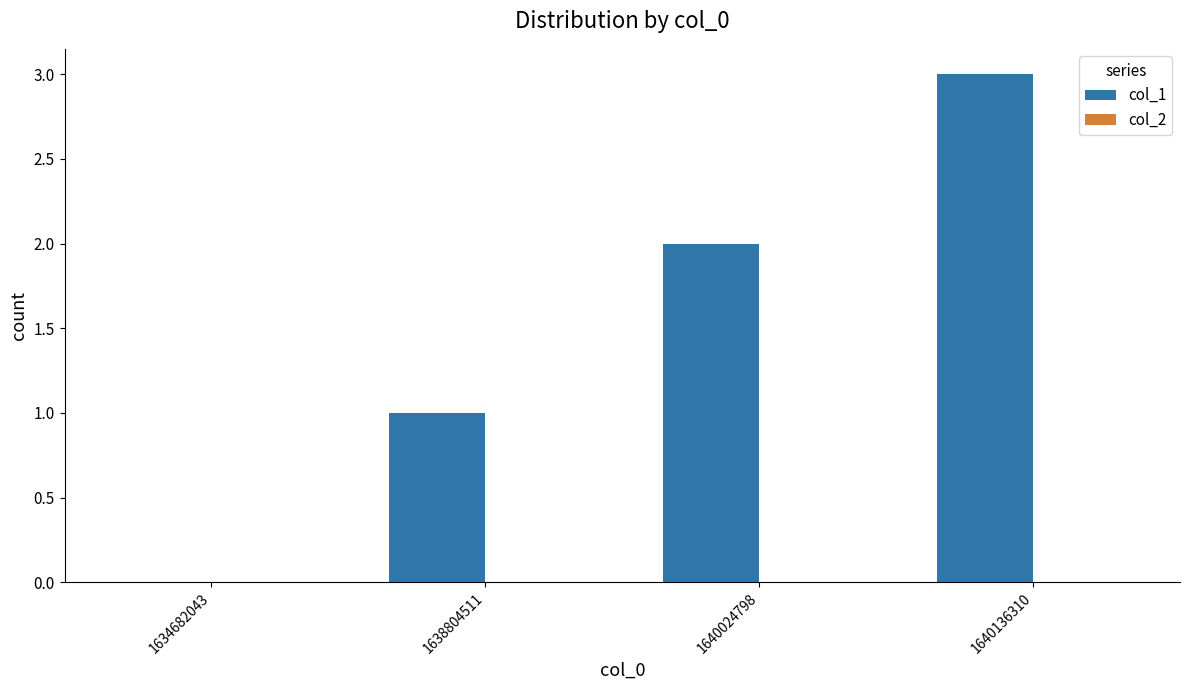

Are the bars grouped side by side (vs. stacked)?

No